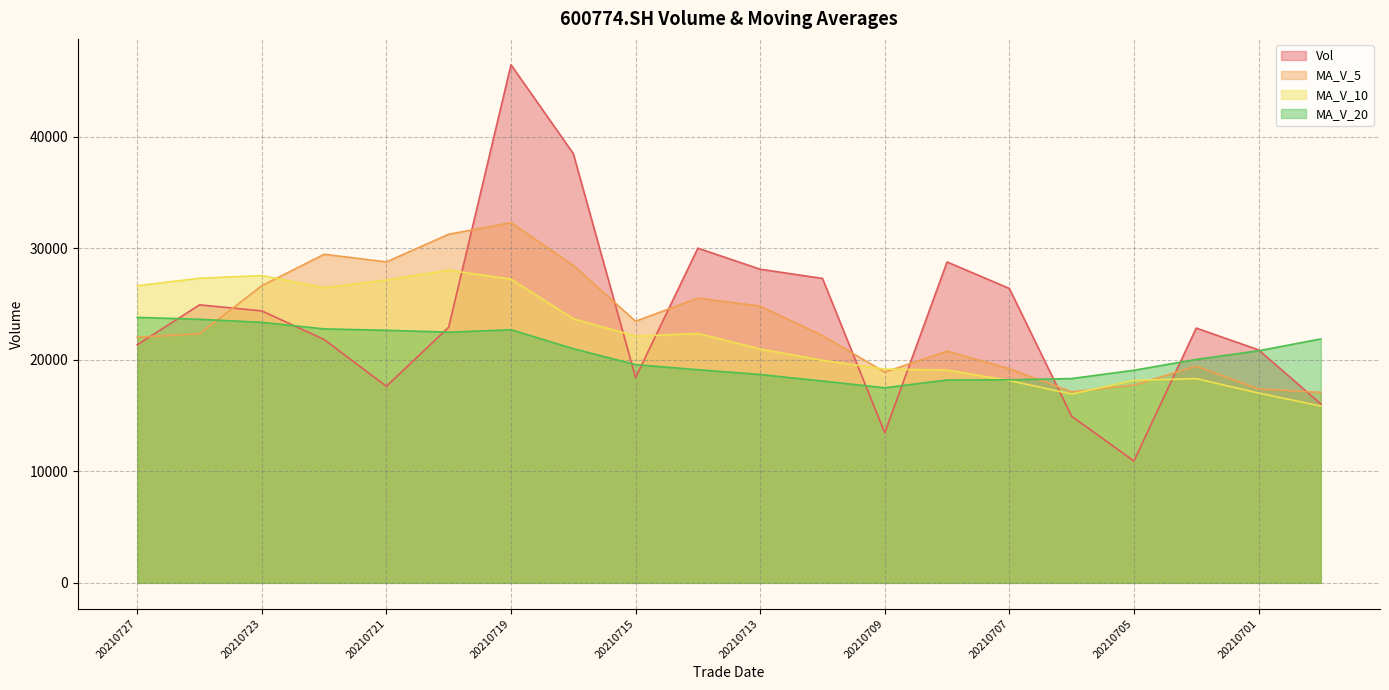

What is the value of the ma_v_20 point at the 7th from the left?

22683.6